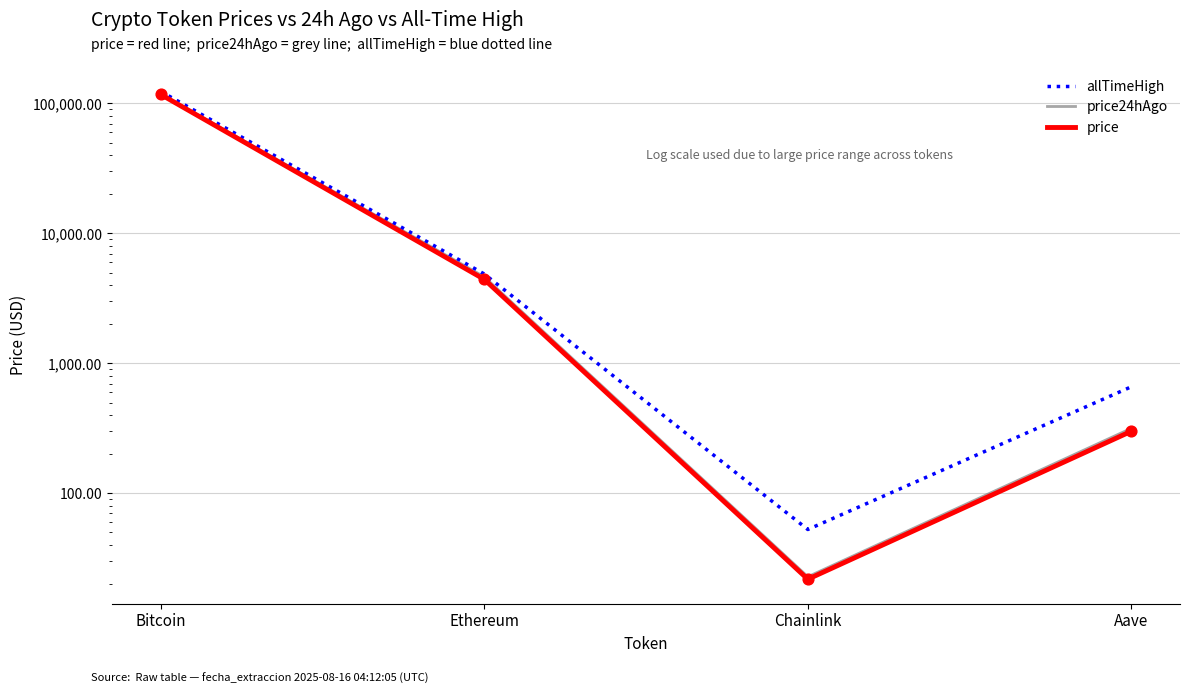

Is the value of price at Bitcoin greater than the value of price24hAgo at Ethereum?

Yes